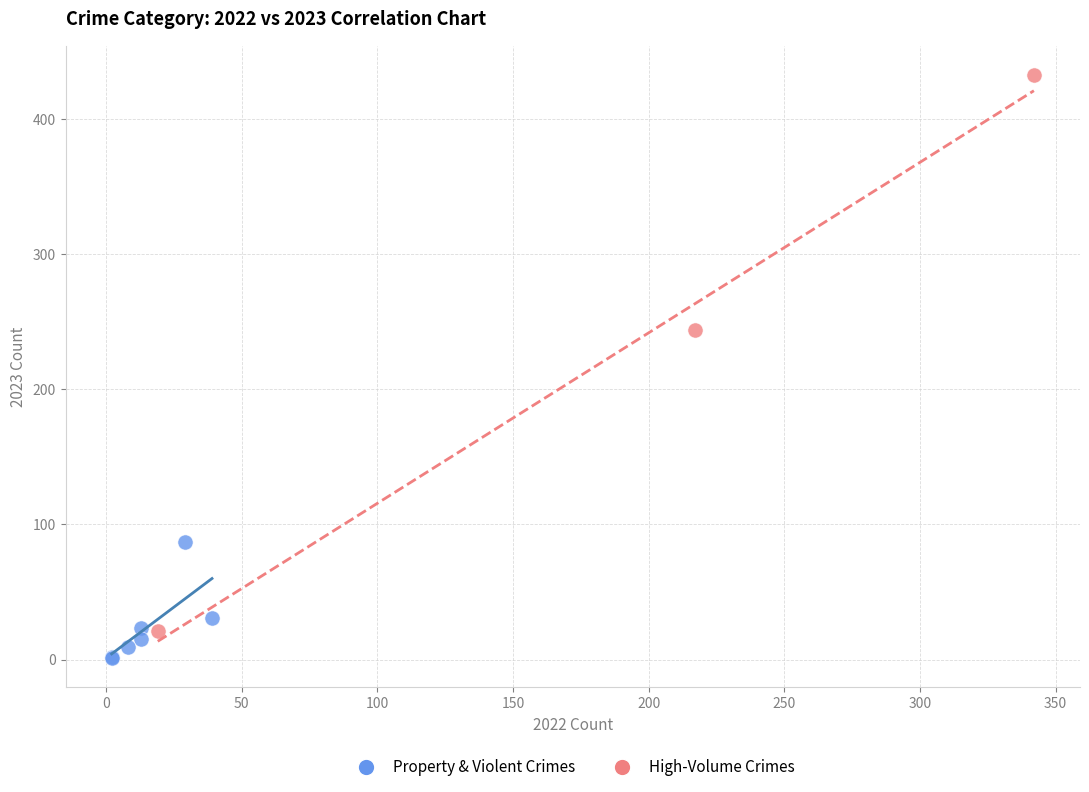

Which series reaches the minimum Y coordinate?

Property & Violent Crimes